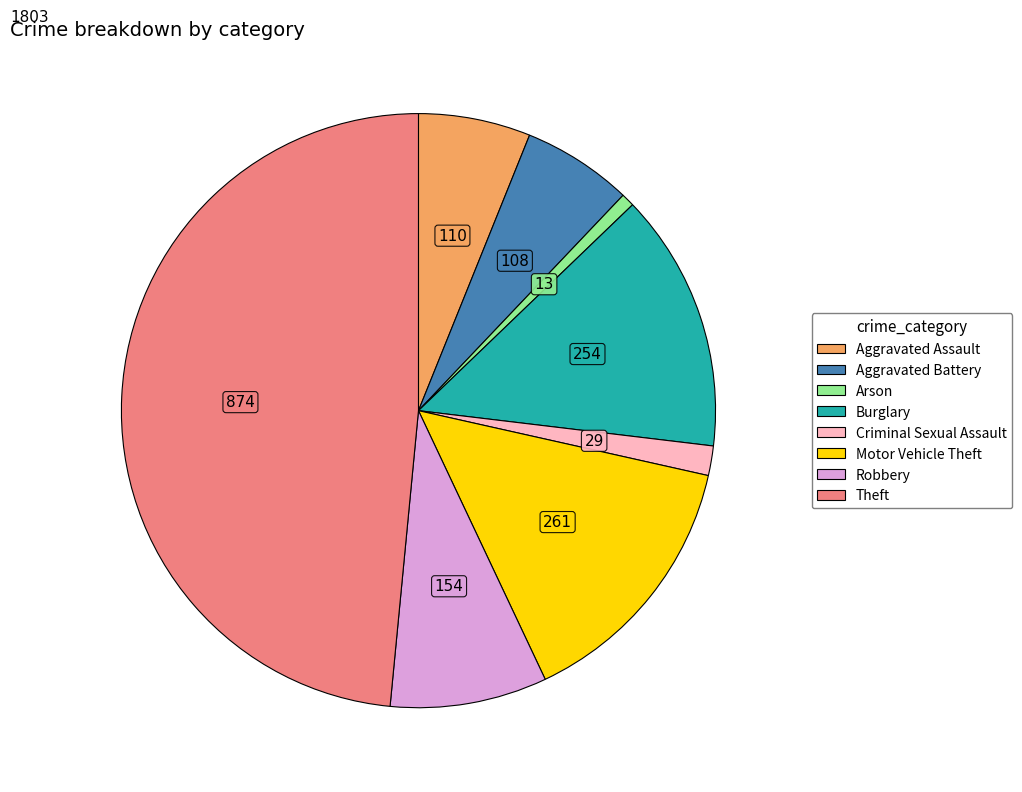

True or false: Aggravated Assault accounts for 6% of the total.

True